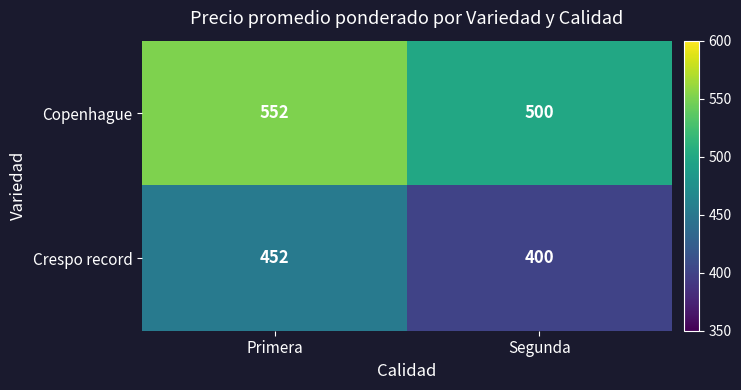

At which category is the sum across all series the highest?

Primera